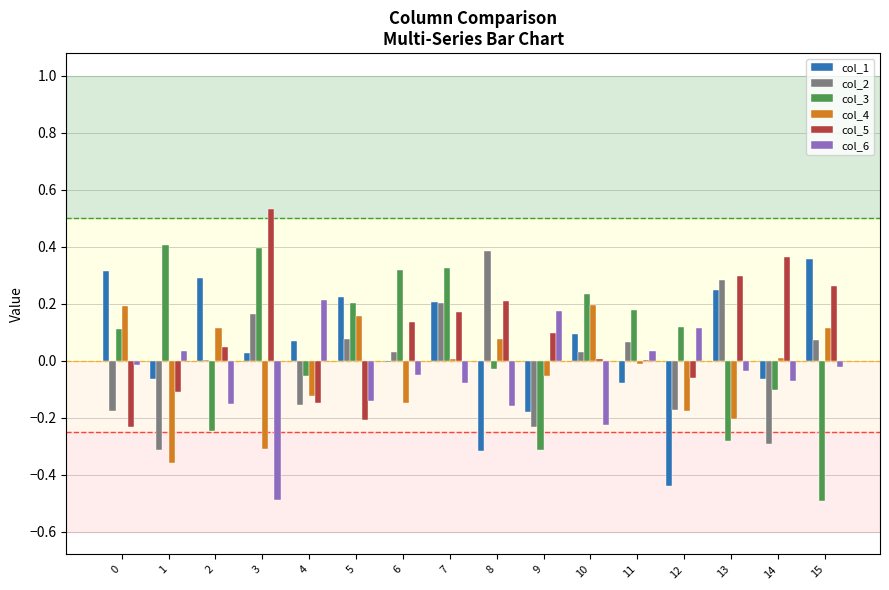

How many groups of bars are there?

16